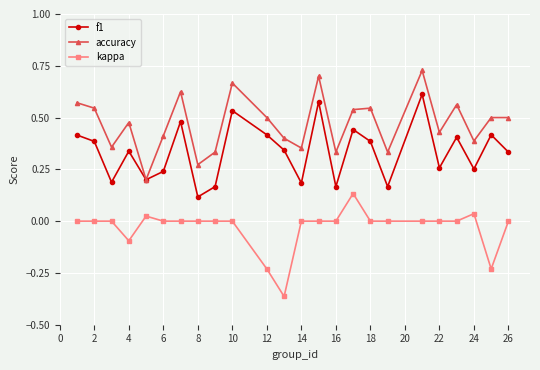

List the series in order of their peak value, highest first.

accuracy, f1, kappa